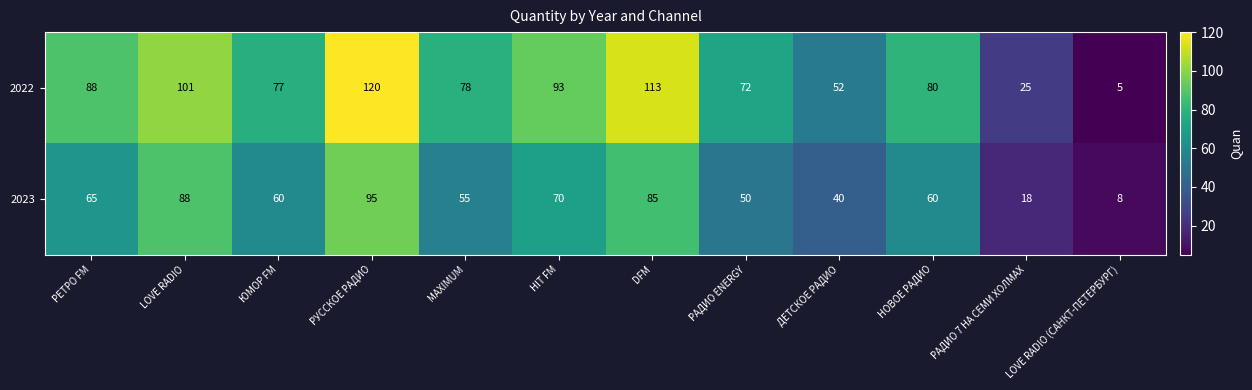

Is it true that 2023 equals 18 at РАДИО 7 НА СЕМИ ХОЛМАХ?

True